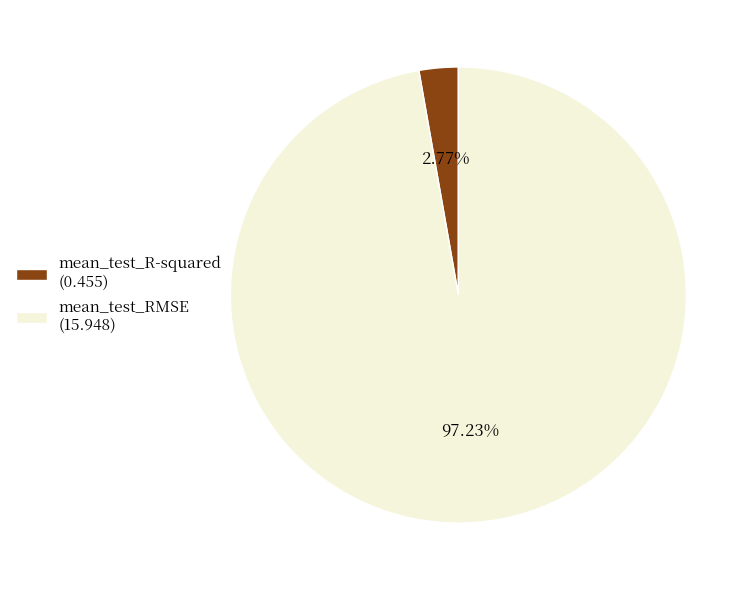

To the nearest percent, what is the difference between the mean_test_R-squared and mean_test_RMSE slice percentages?

94%